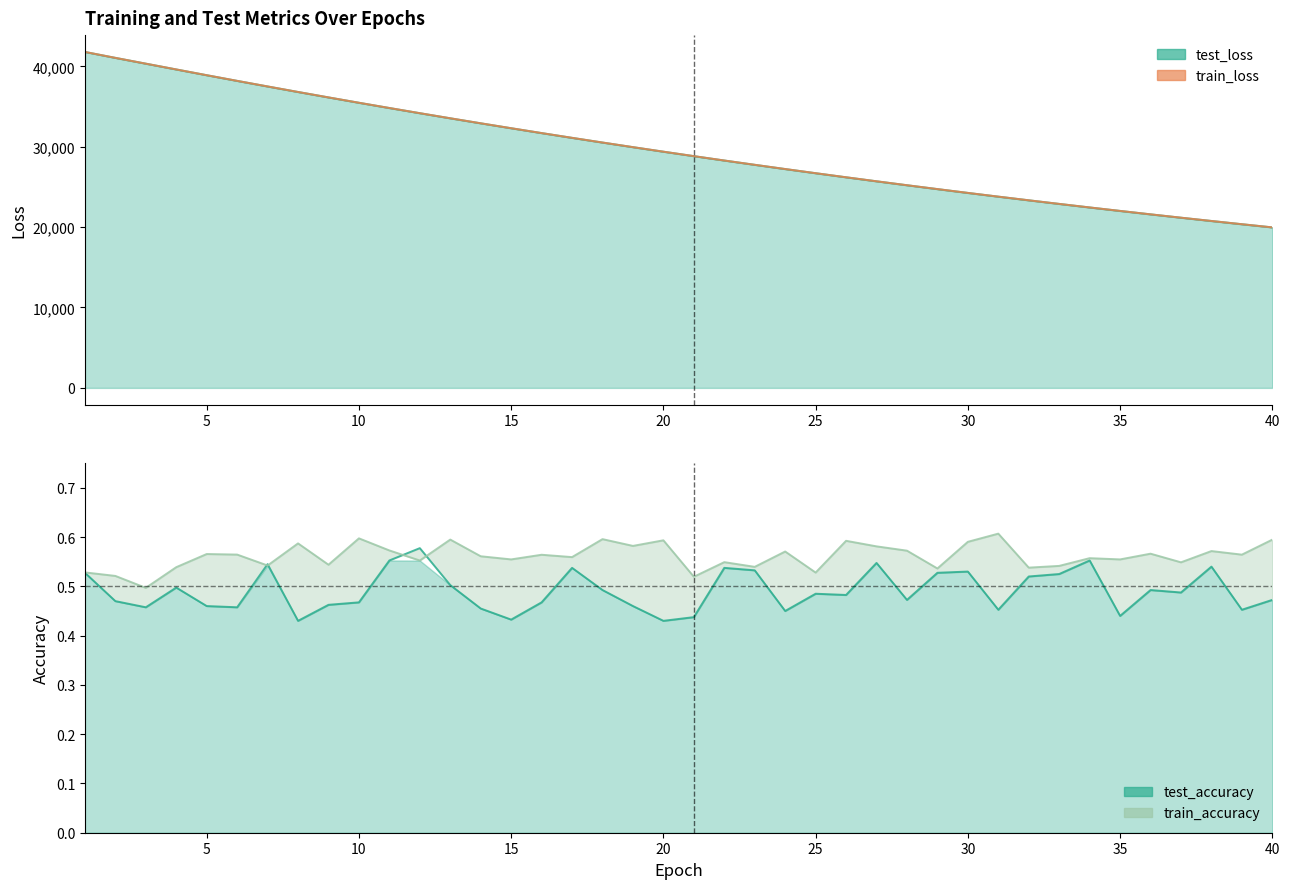

What are all the series names shown in the legend?

test_loss line, train_loss line, test_accuracy, train_accuracy